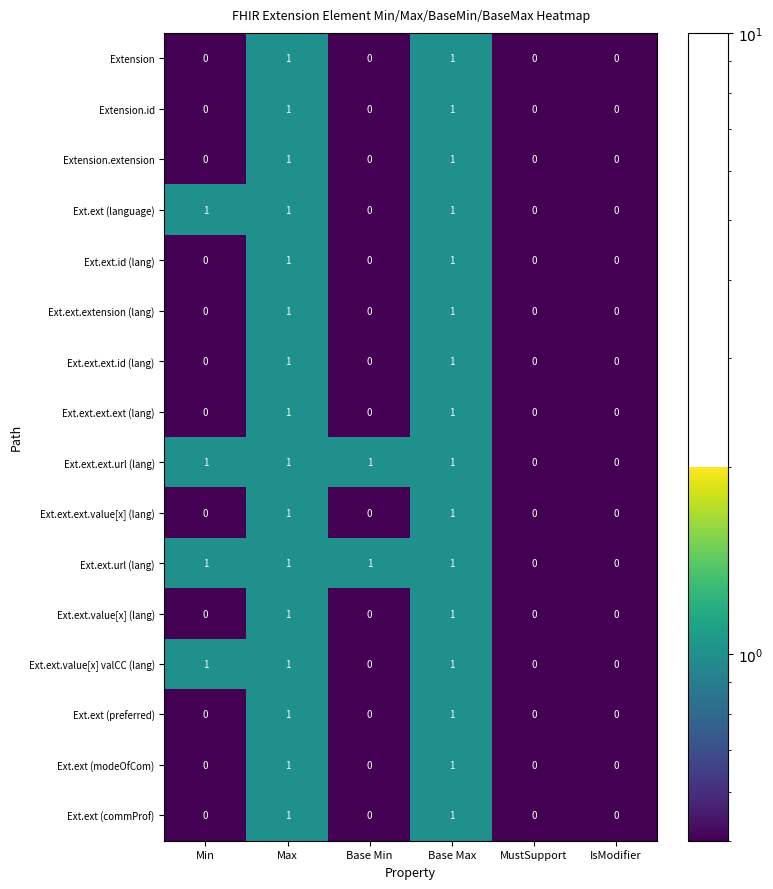

True or false: Ext.ext (modeOfCom) has a value of 1 at Base Max.

True